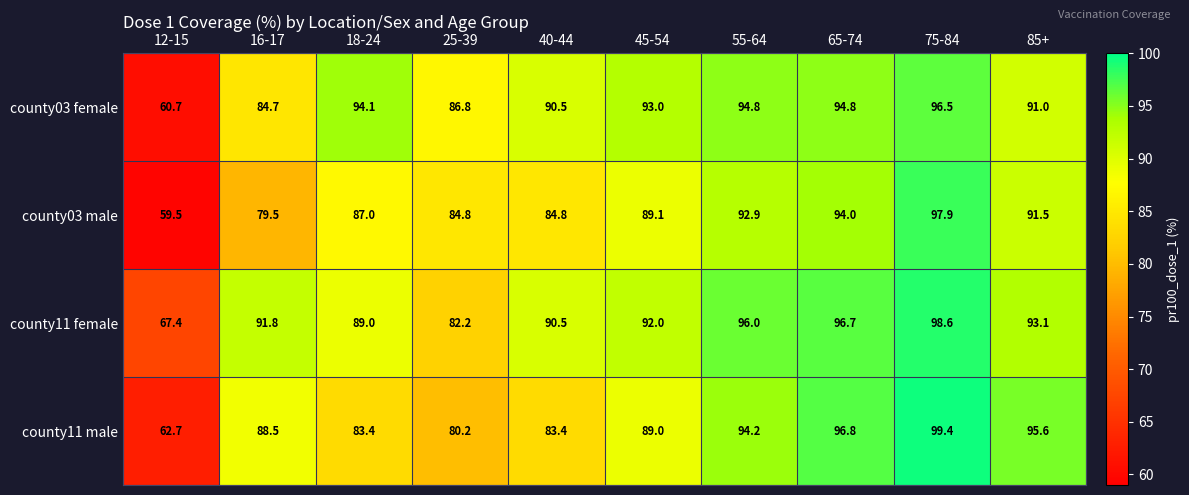

Rank the series at 55-64 from lowest to highest value.

county03 male, county11 male, county03 female, county11 female